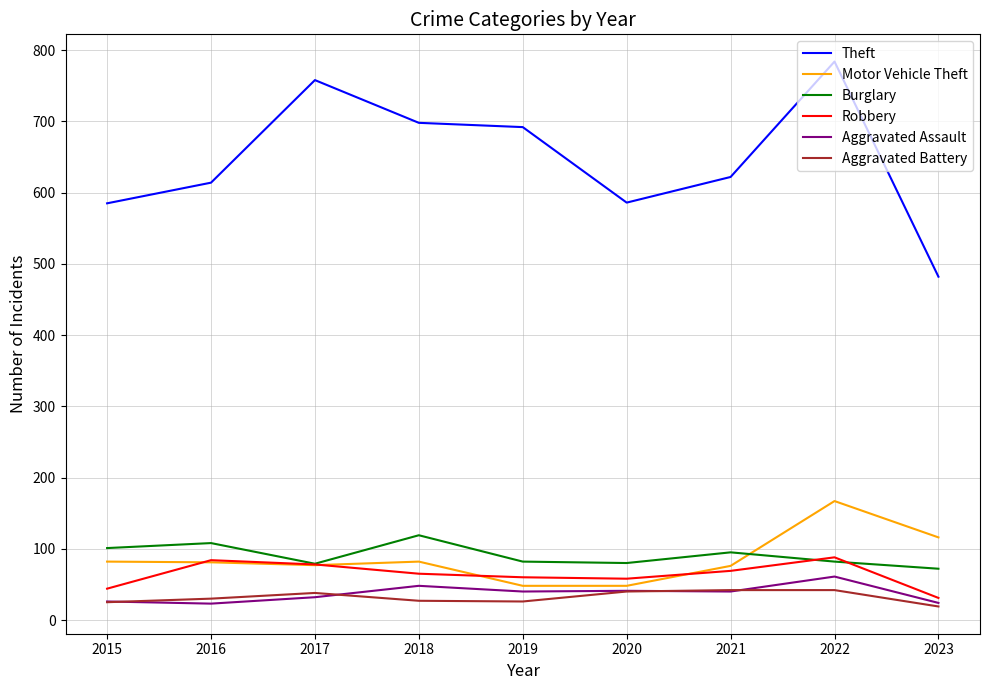

Is it true that Aggravated Battery equals 25 at 2015?

True